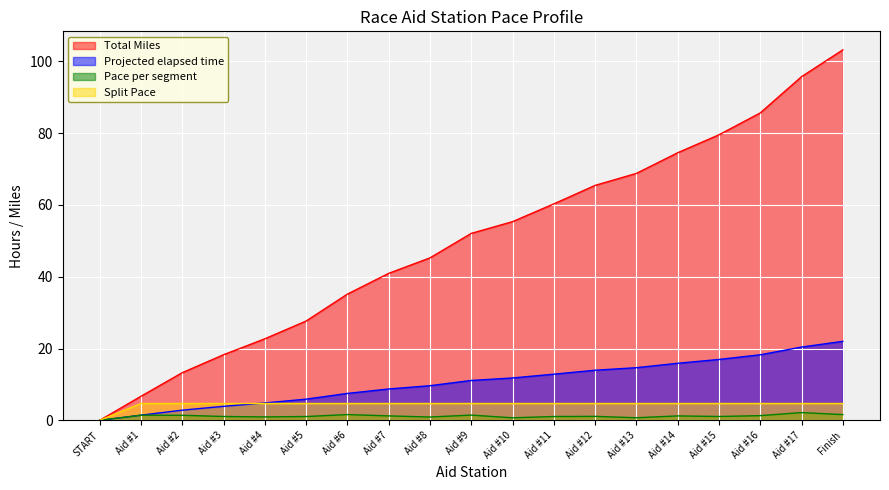

What is the sum of the Total Miles values at Aid #13 and Aid #7?

109.7